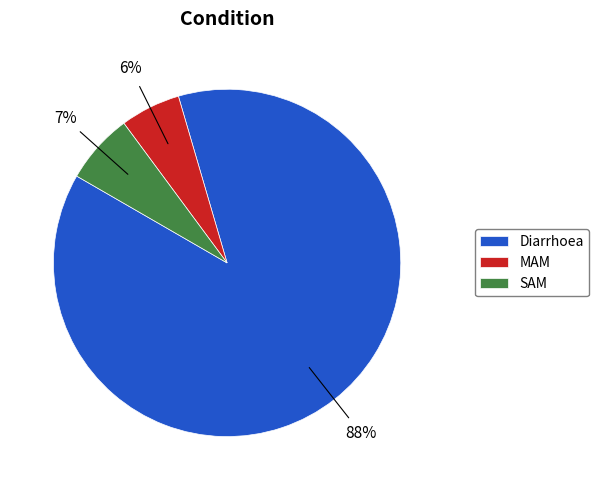

To the nearest percent, what percentage of the pie is MAM?

6%